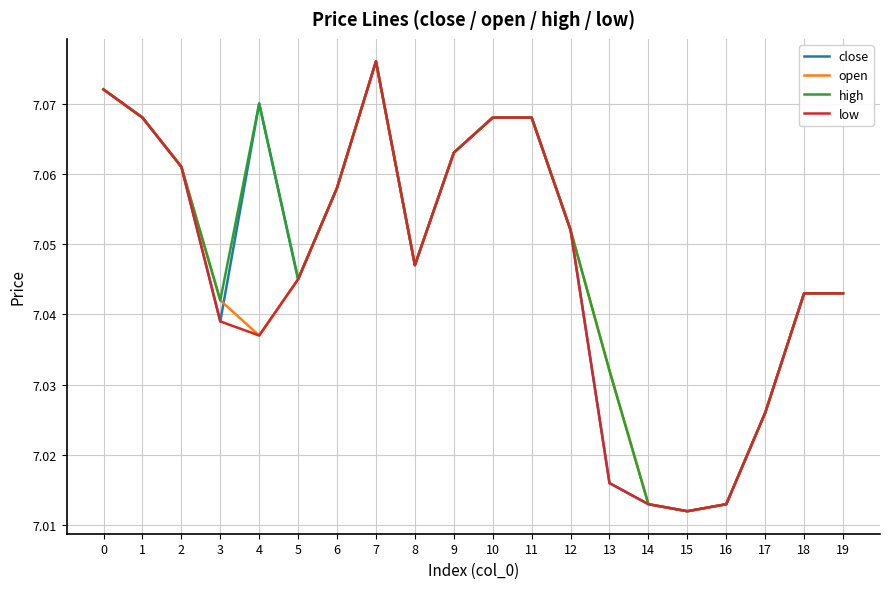

Is the value of high at 10 greater than the value of open at 19?

Yes